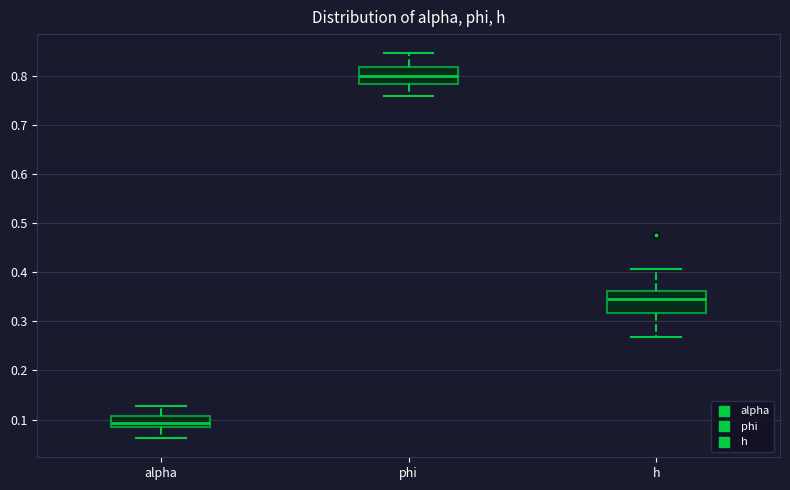

Which box's median line is the highest?

phi